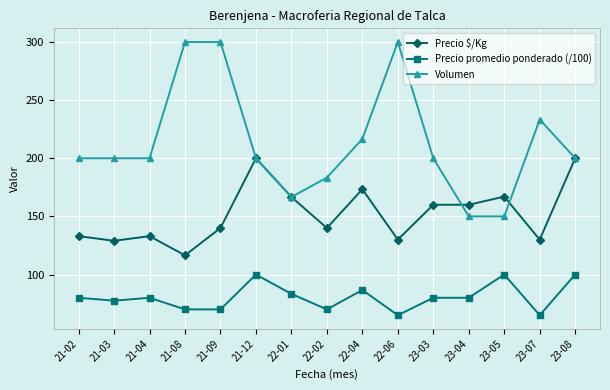

What is the minimum value shown in the chart?

65.0